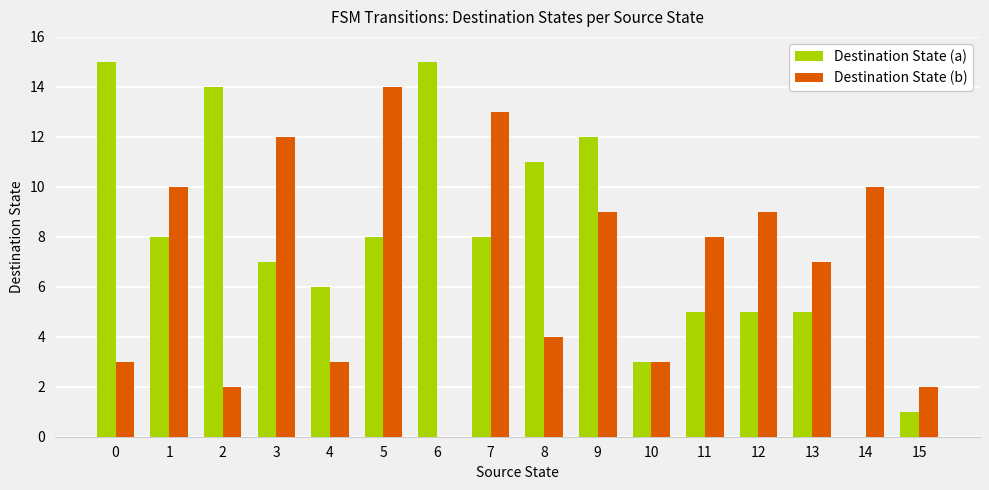

Which series has the largest total across all categories?

Destination State (a)